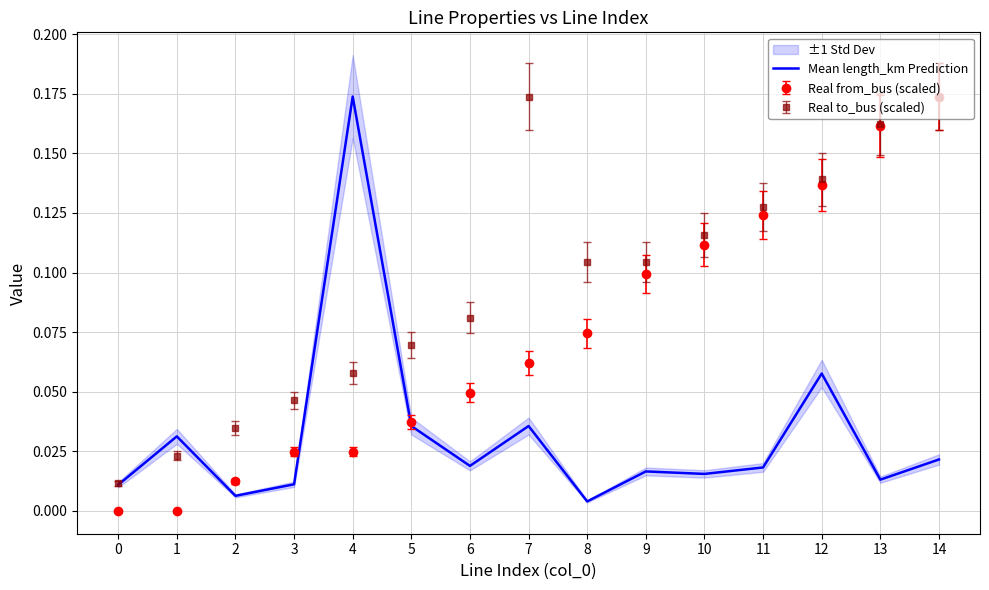

Rank the categories by value from highest to lowest.

4, 12, 5, 7, 1, 14, 6, 11, 9, 10, 13, 3, 0, 2, 8